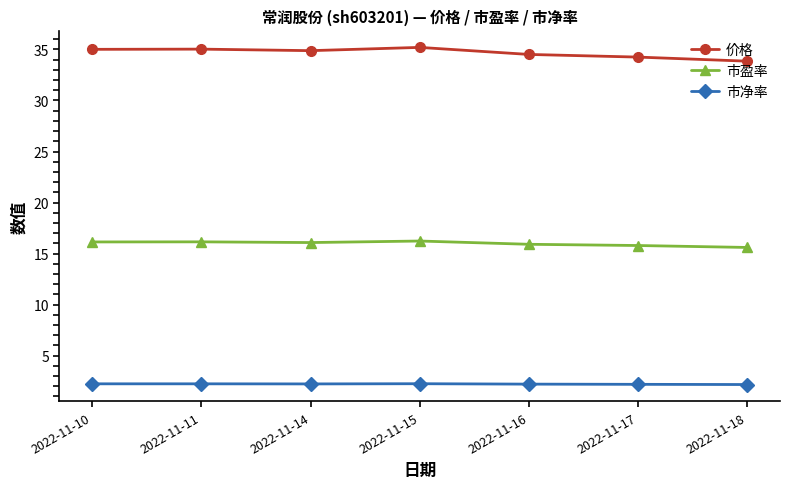

What is the difference between the second highest and second lowest values in the 市盈率 series?

0.4